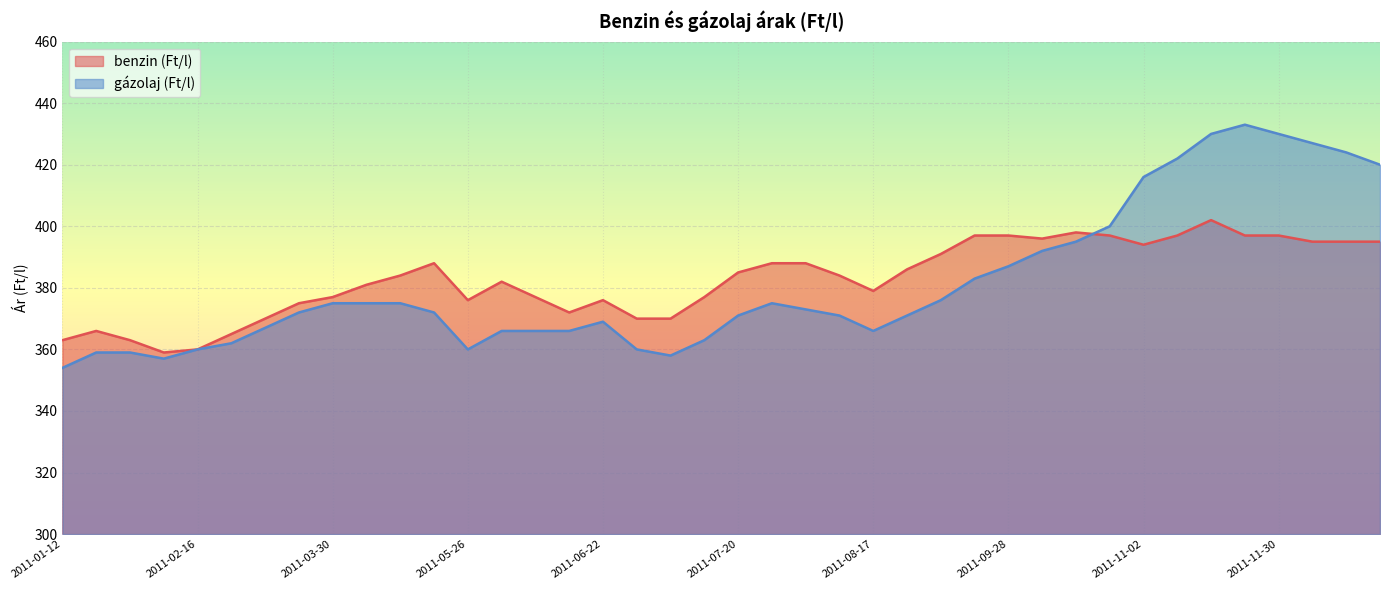

What is the value of the gázolaj (Ft/l) point at the 38th from the left?

427